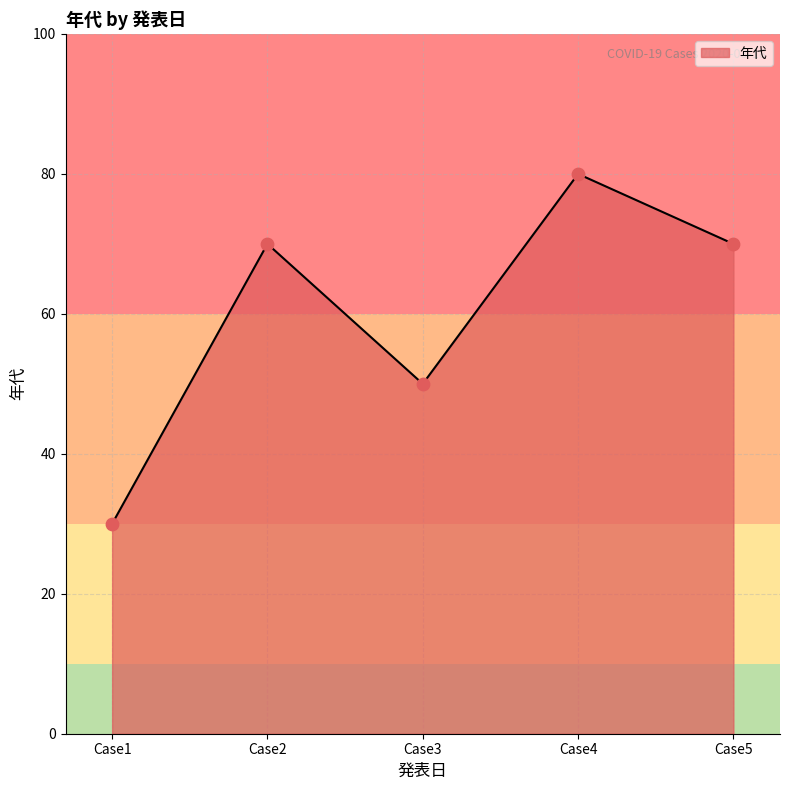

Which has a higher value, Case4 or Case2?

Case4